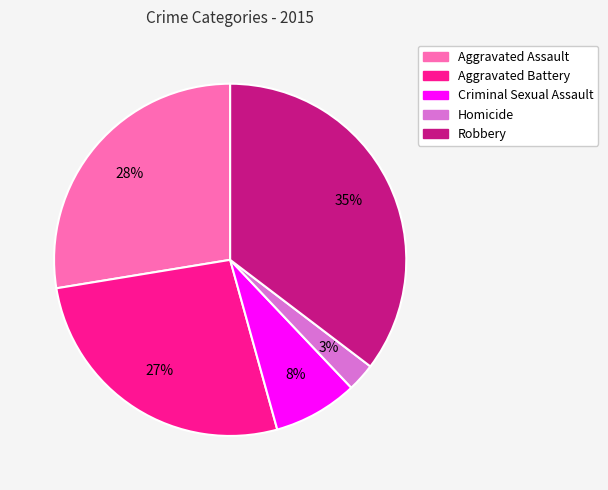

Is Aggravated Assault the majority of the pie?

No